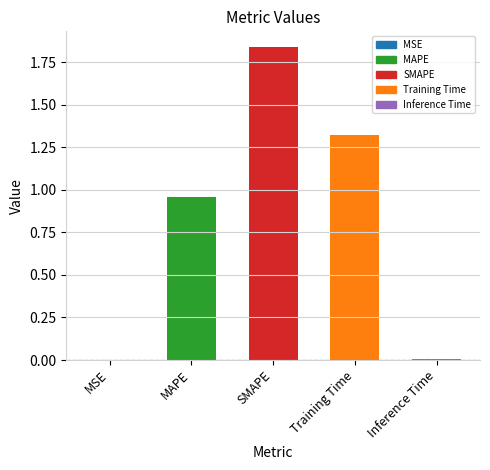

Is it true that the value at Inference Time is 0.0?

True